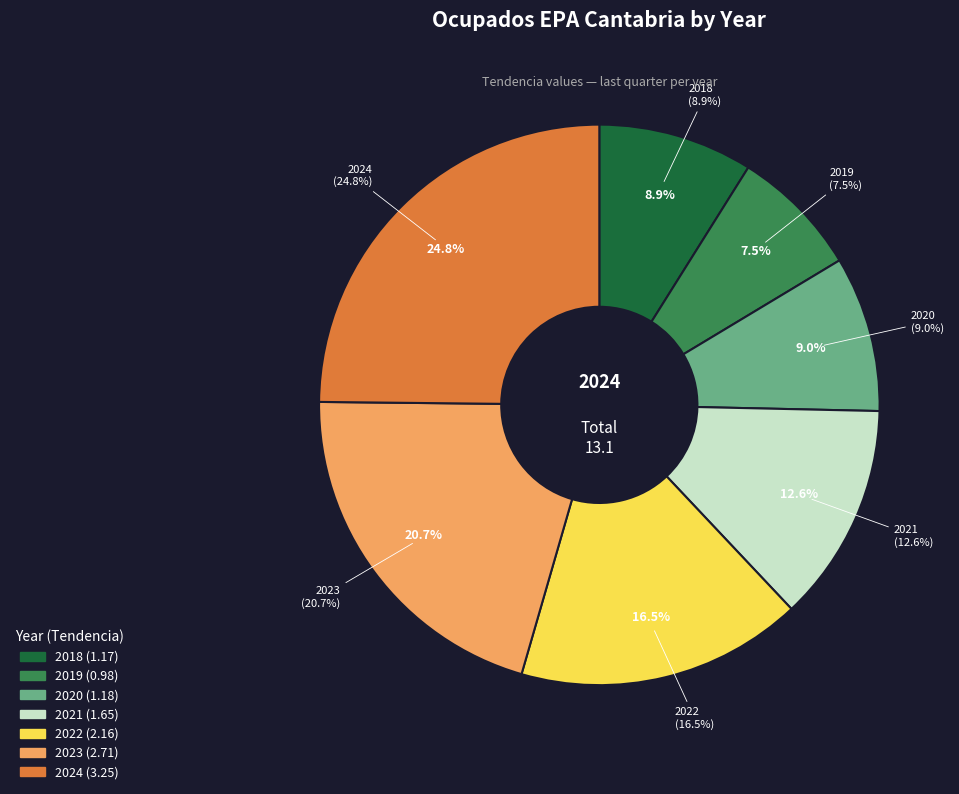

To the nearest percent, what percentage of the pie is 2021?

13%